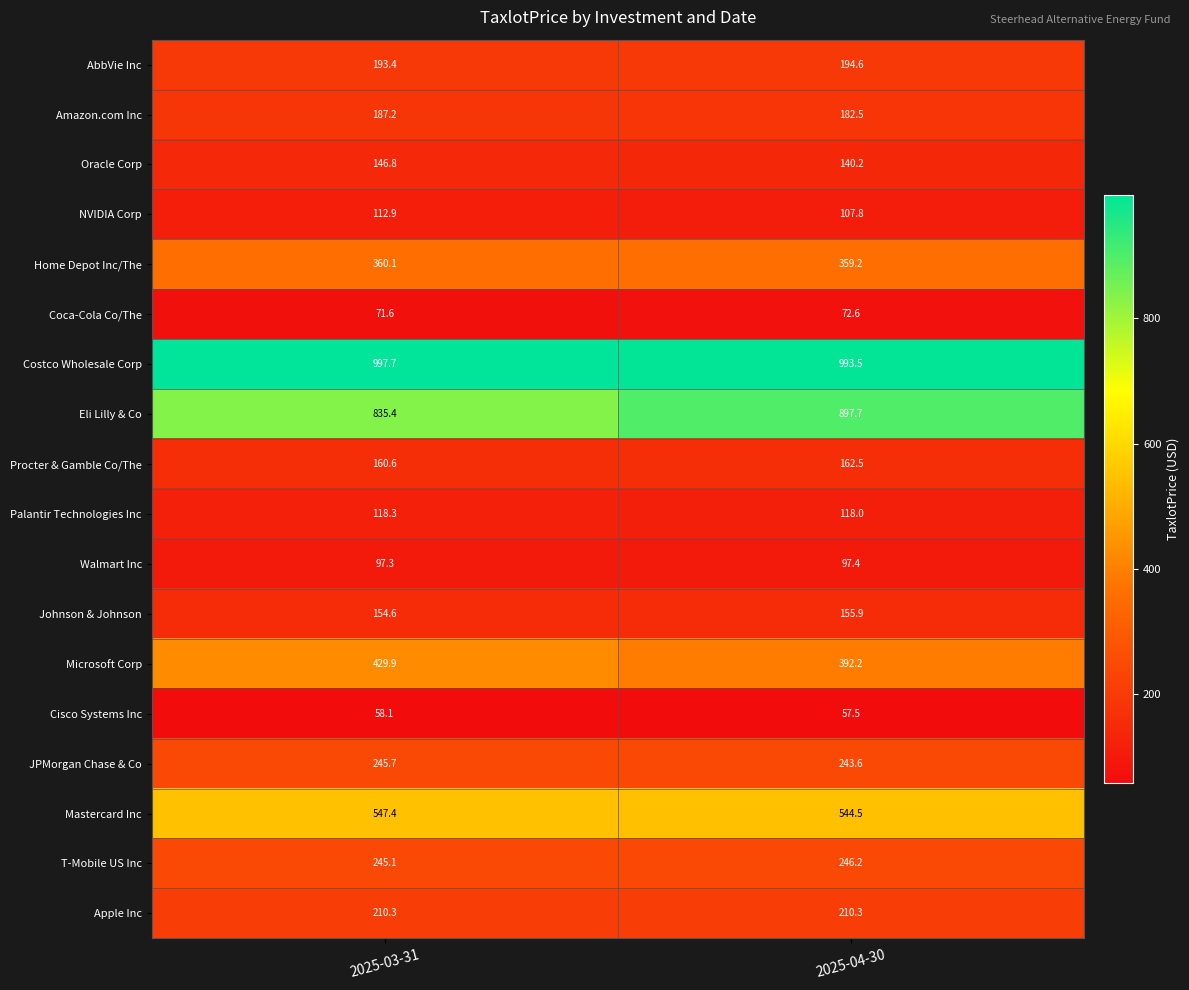

What is the difference between the highest and lowest values at 2025-03-31?

939.6